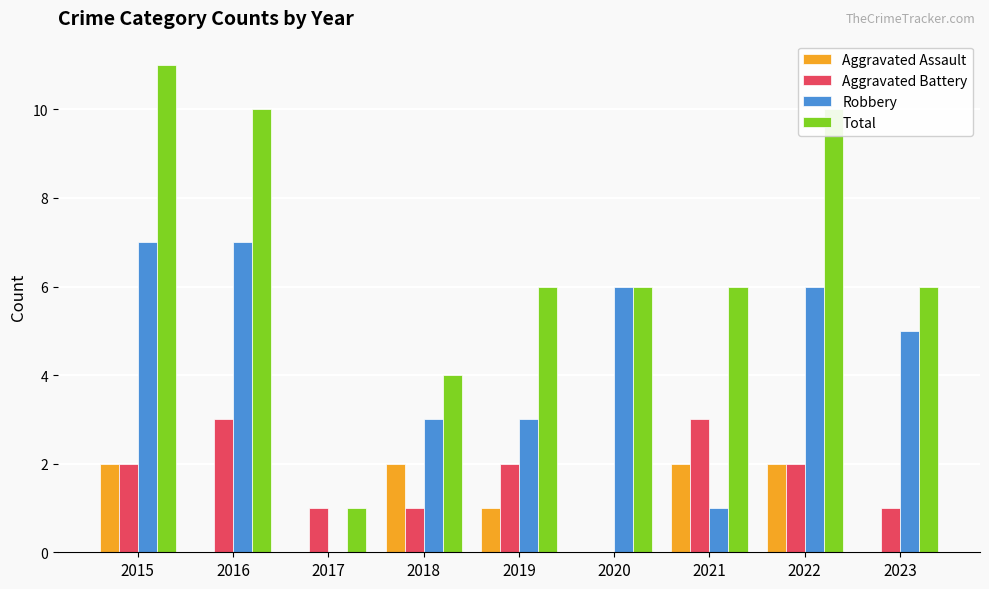

How many distinct data groups are displayed?

4